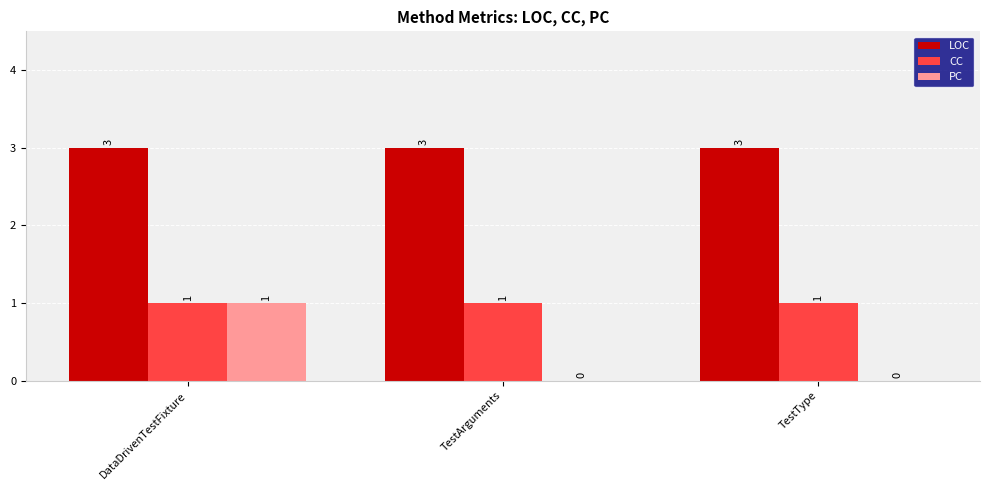

At which label does PC reach its peak?

DataDrivenTestFixture